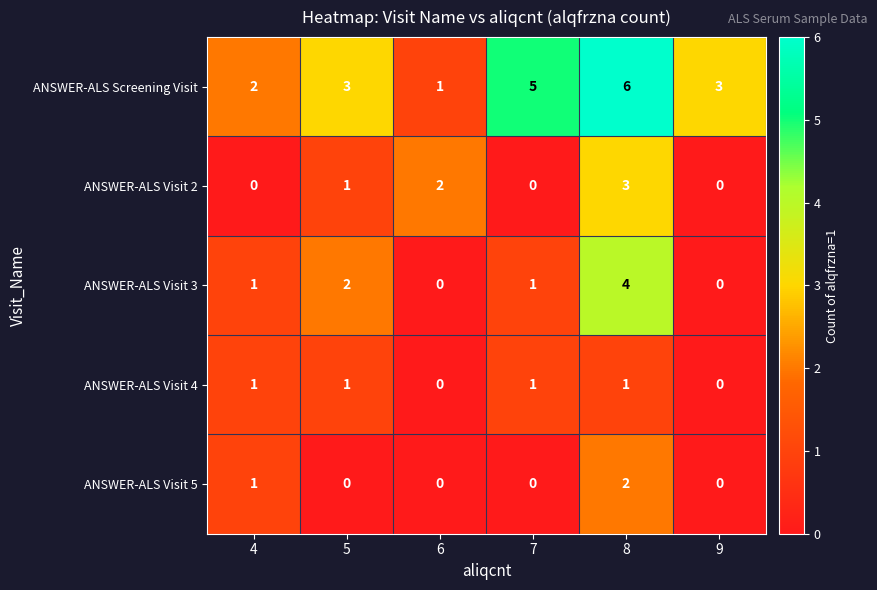

Which series has the largest range (max minus min)?

ANSWER-ALS Screening Visit